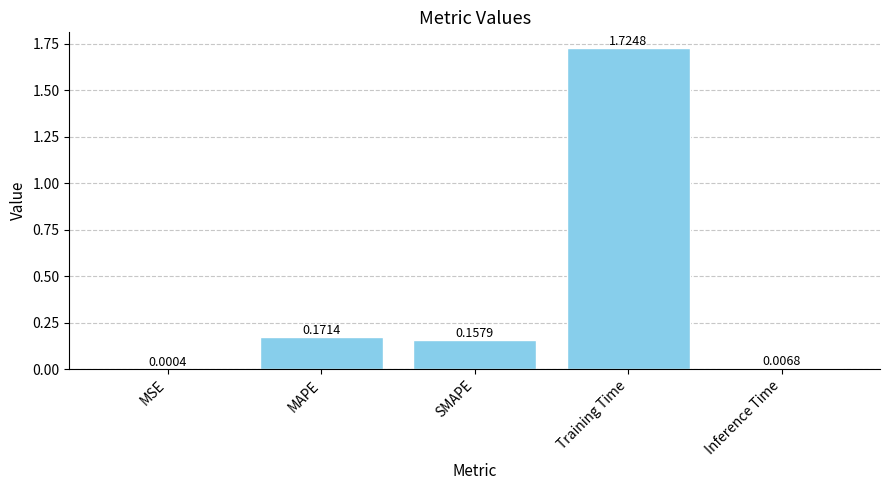

Which label corresponds to the largest value in the chart?

Training Time